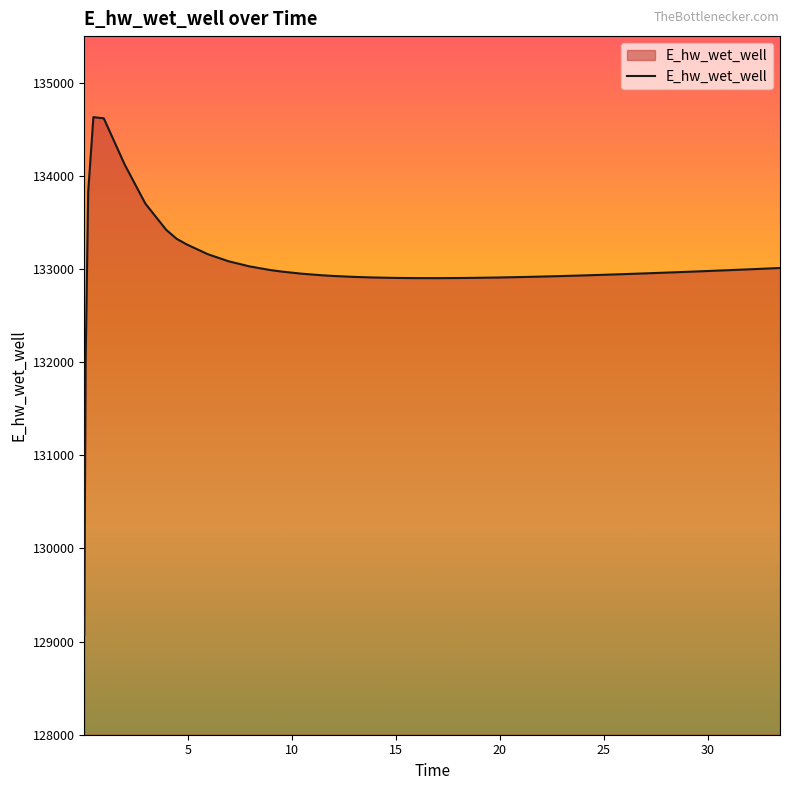

What is the difference between the second highest and second lowest values?

2645.9